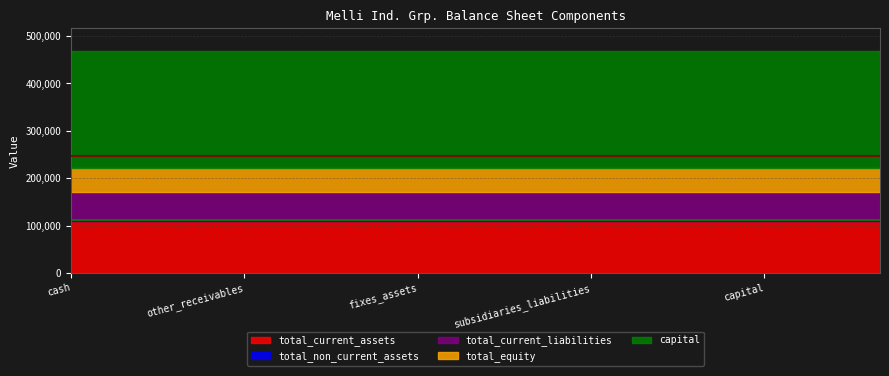

True or false: capital has a value of 133067 at other_receivables.

False